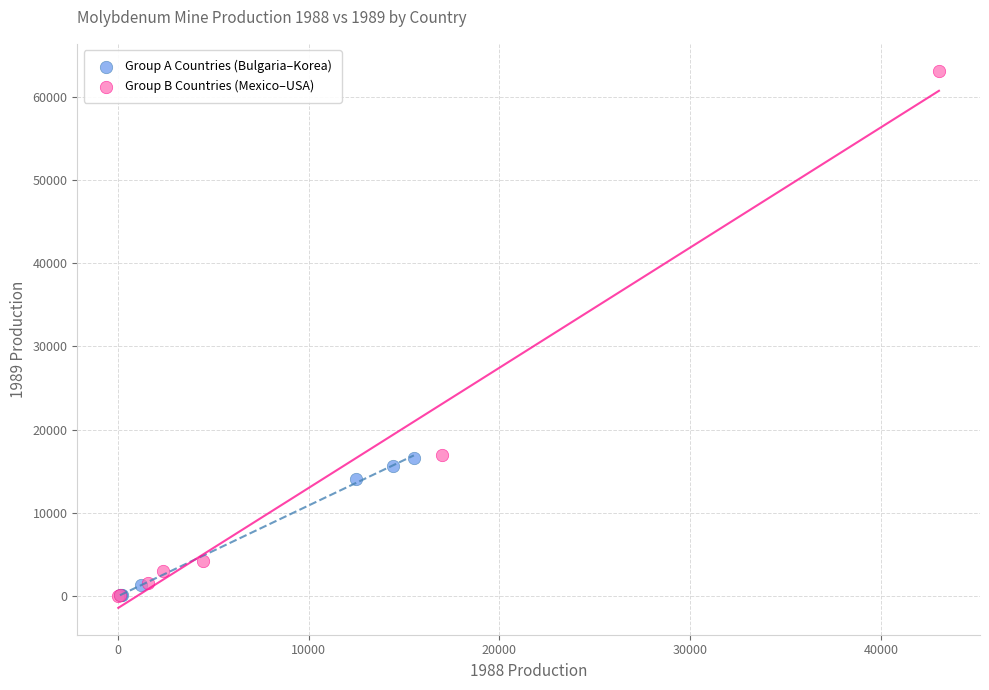

What are all the series names shown in the legend?

Group A Countries (Bulgaria–Korea), Group B Countries (Mexico–USA)